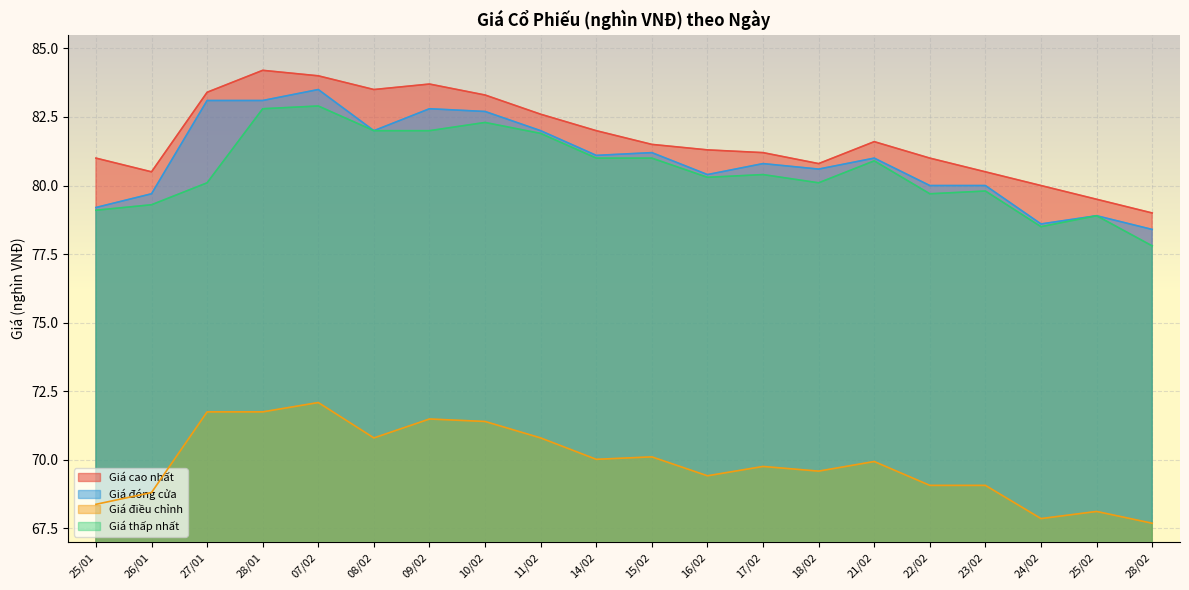

How many data points in Giá điều chỉnh are less than 69?

5